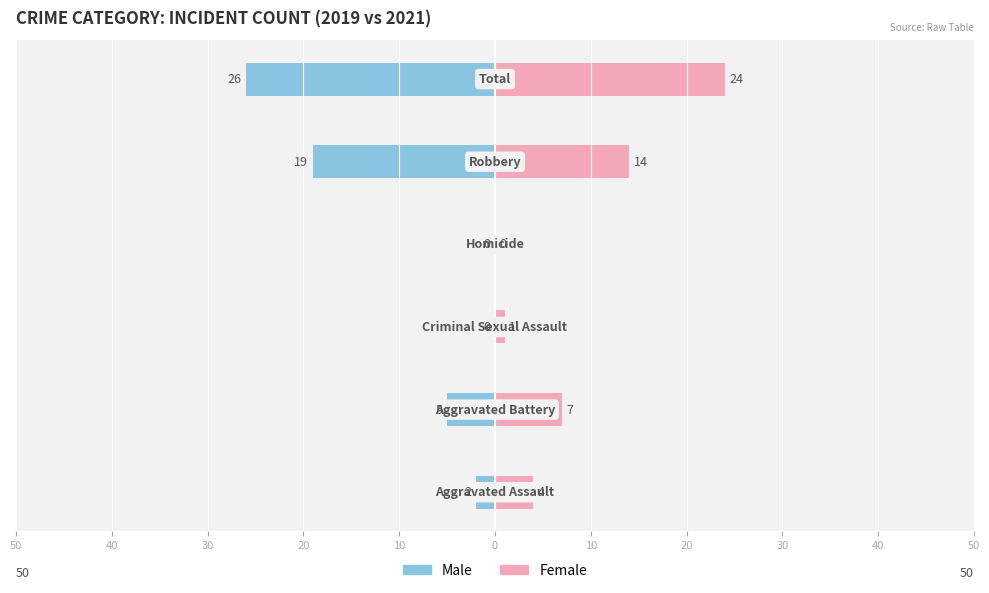

Reading left to right, extract all data points from this chart.

Male: -2	-5	0	0	-19	-26
Female: 4	7	1	0	14	24